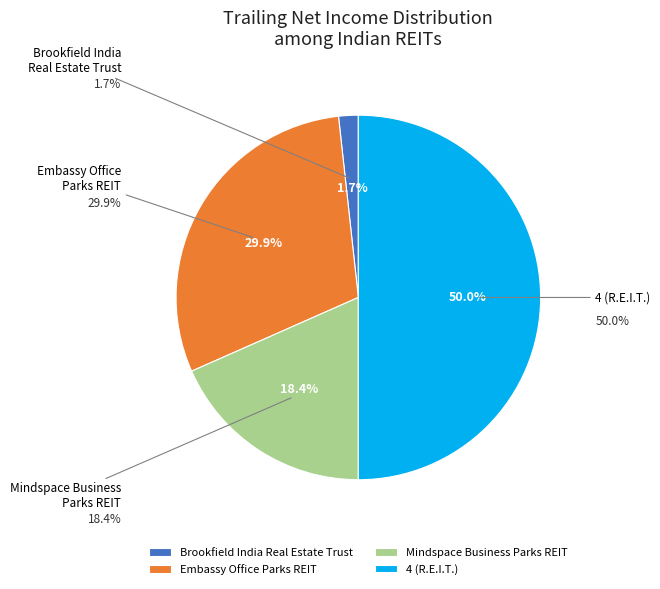

Which category has the smallest portion of the pie?

Brookfield India Real Estate Trust